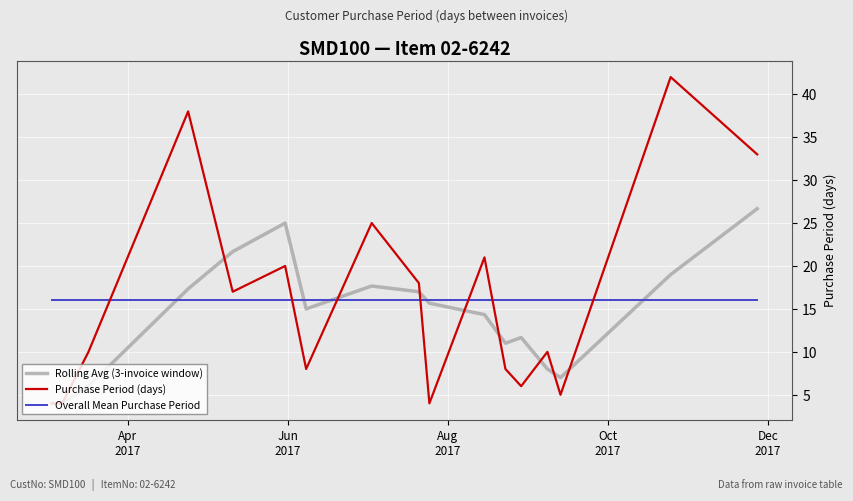

Which series has the largest range (max minus min)?

Purchase Period (days)